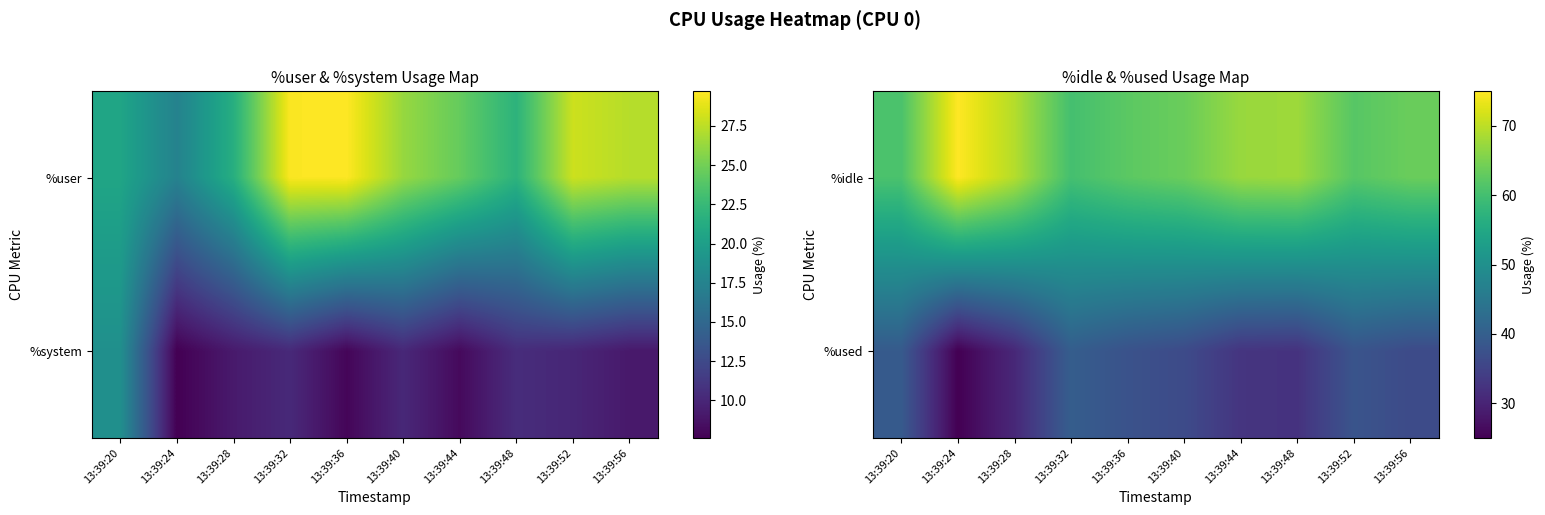

The value of %used at 13:39:36 is 53.9. True or false?

False